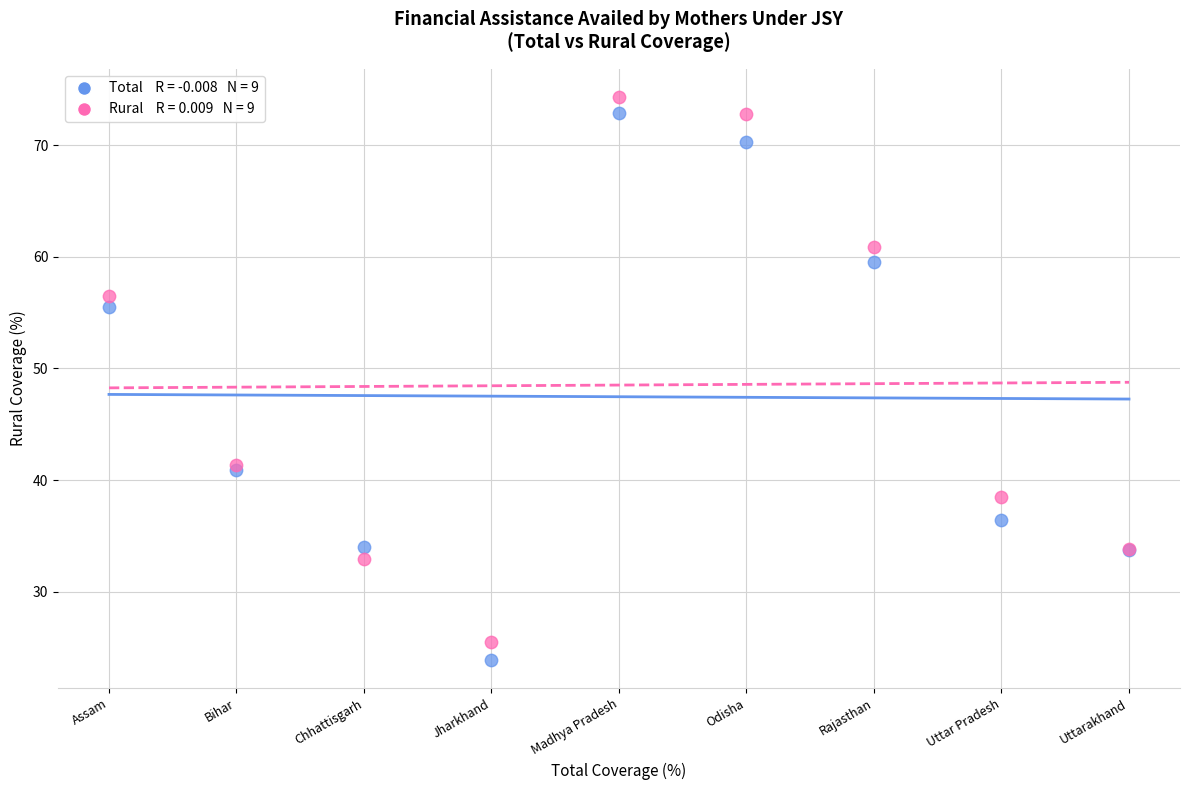

Across all series, what Y value is closest to 49?

55.5